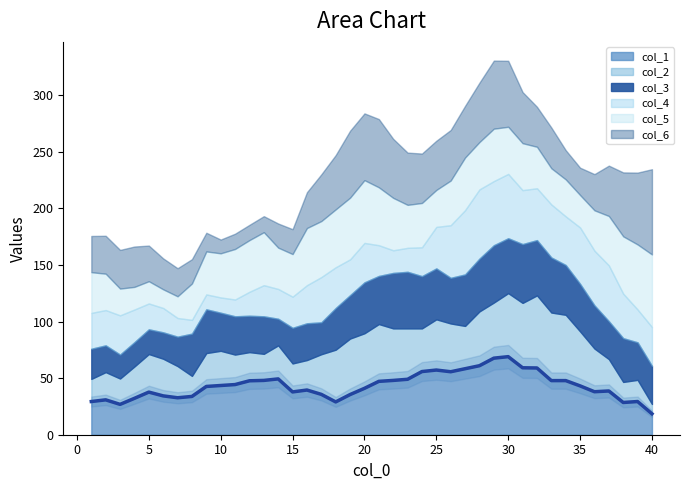

Is it true that col_1 equals 68.9 at 35?

False